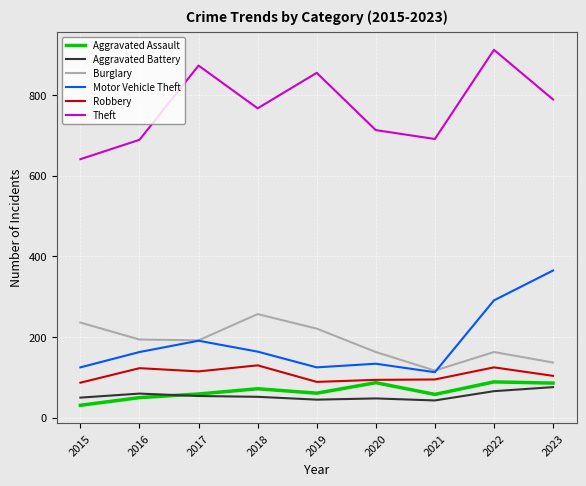

At which category does Aggravated Assault reach its first local valley?

2019